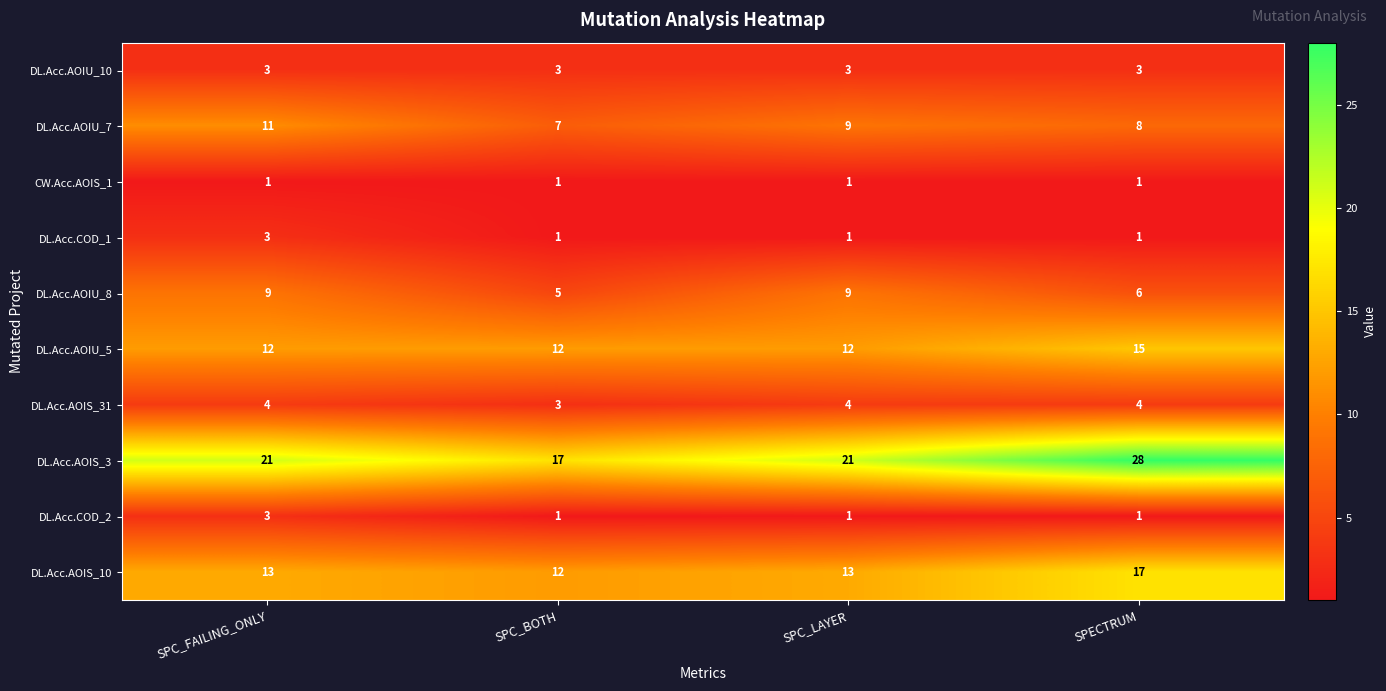

Is it true that DL.Acc.AOIU_8 equals 6 at SPECTRUM?

True